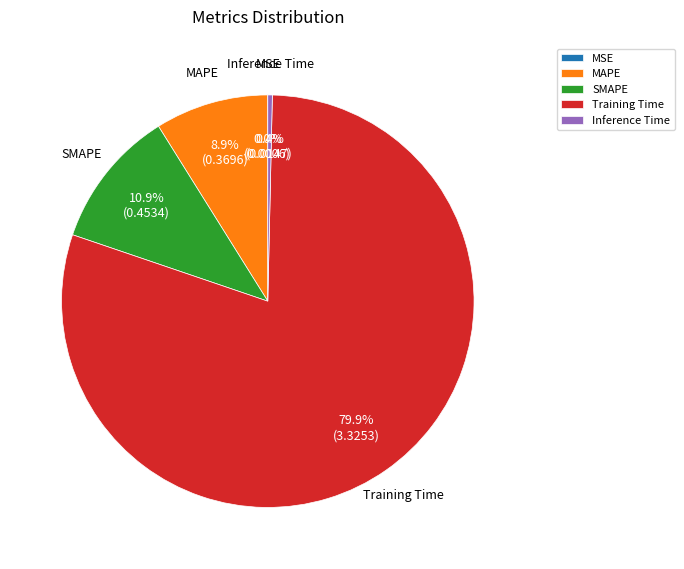

What is the largest slice in the pie chart?

Training Time